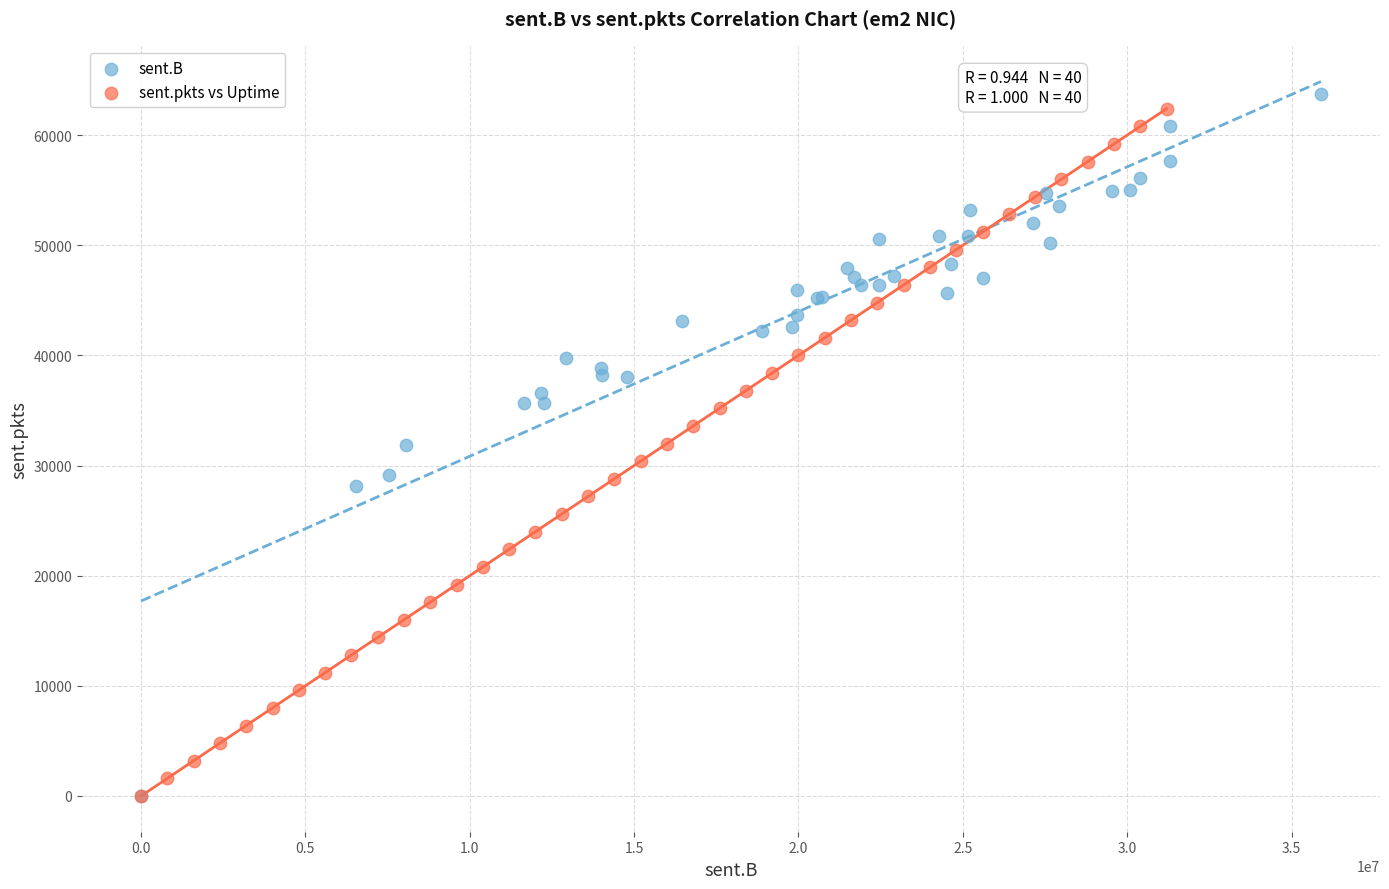

Which series has the largest Y range (max minus min)?

sent.B